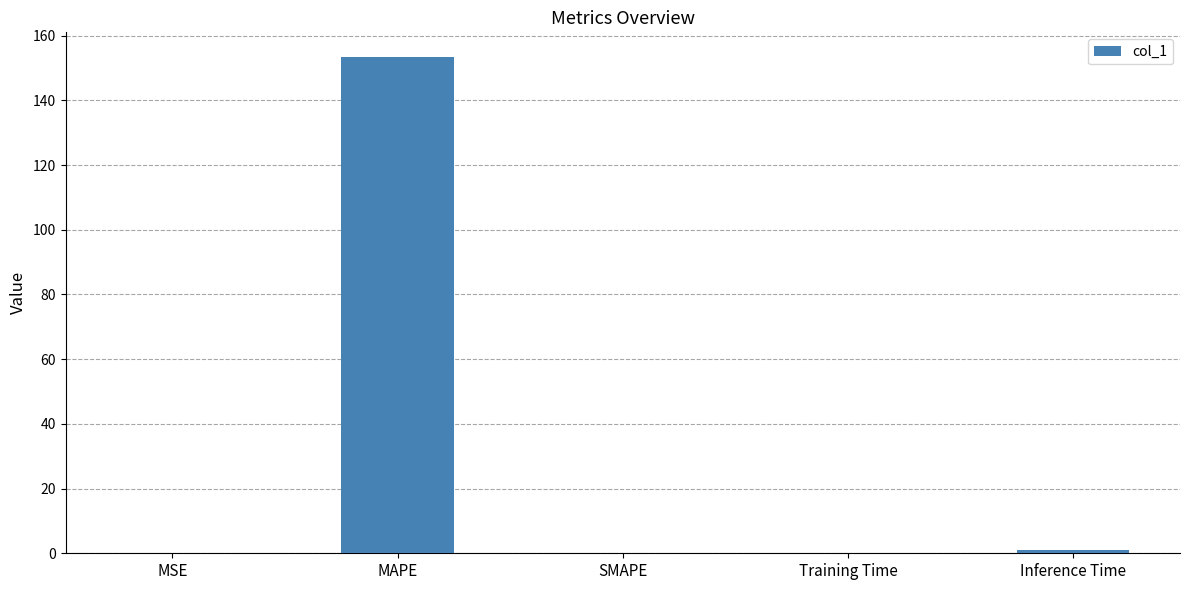

At which category does the chart reach its peak across all series?

MAPE